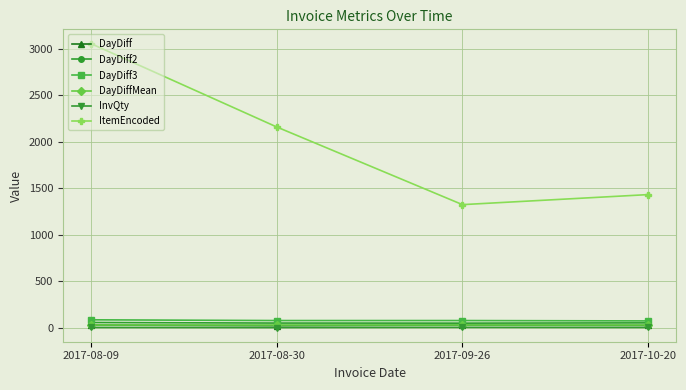

True or false: ItemEncoded has a value of 778 at 2017-08-30.

False